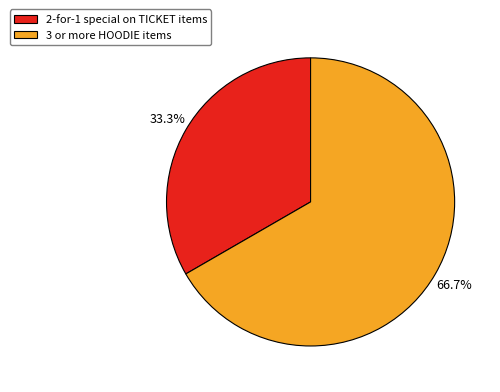

To the nearest percent, what is the difference between the 2-for-1 special on TICKET items and 3 or more HOODIE items slice percentages?

33%